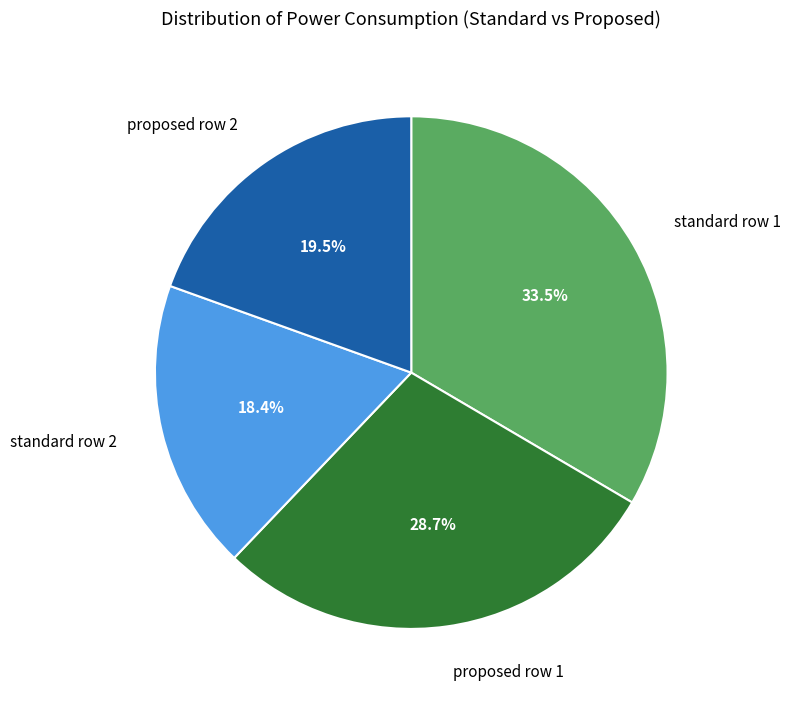

How many slices are in this pie chart?

4